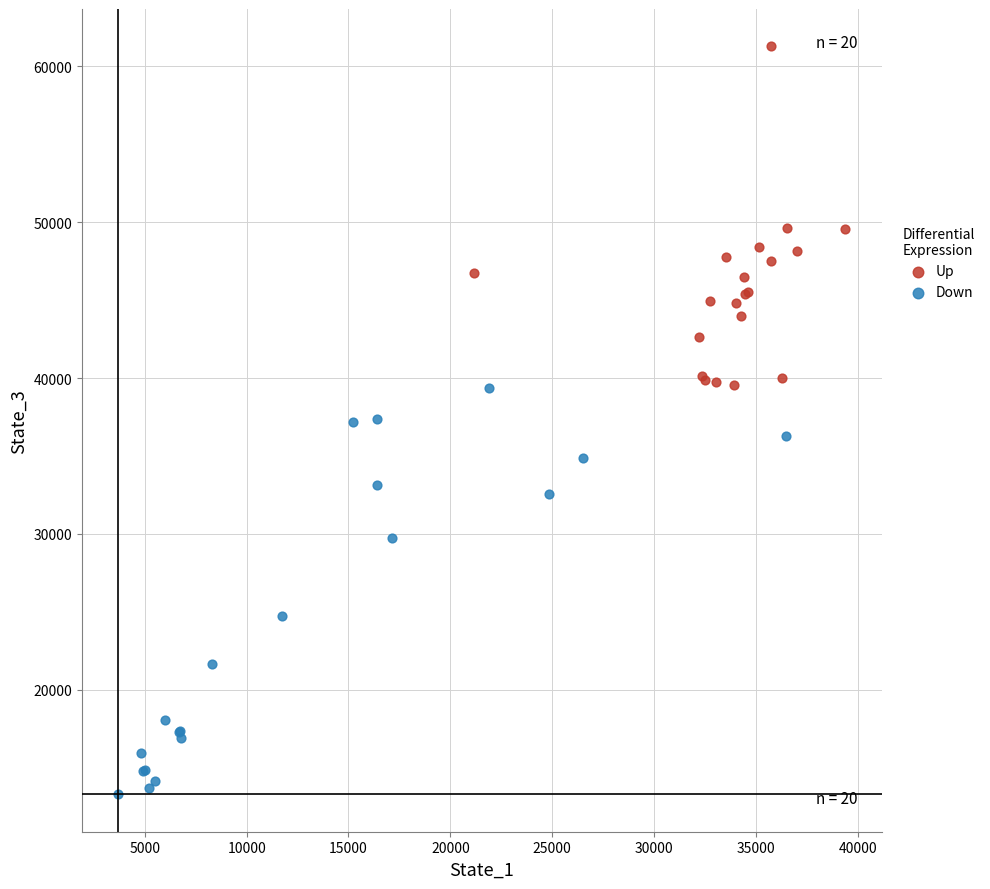

Which series reaches the maximum Y coordinate?

Up